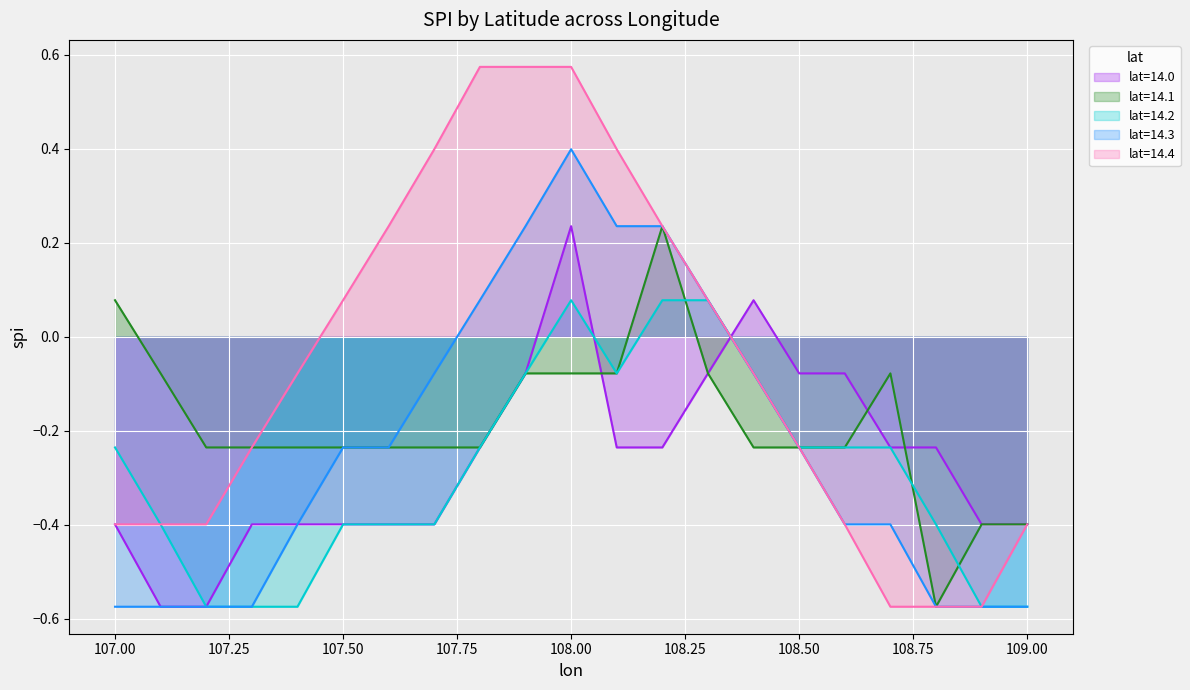

What position from the left is 108.8?

19